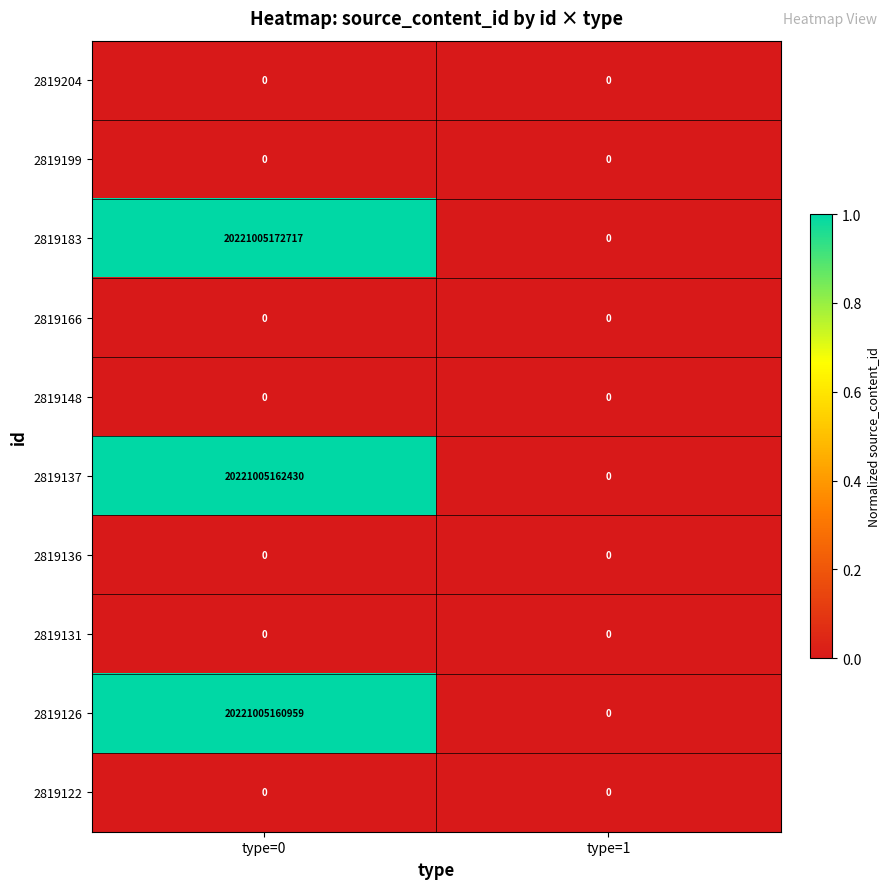

Between type=0 and type=1, which series saw the biggest shift?

2819183